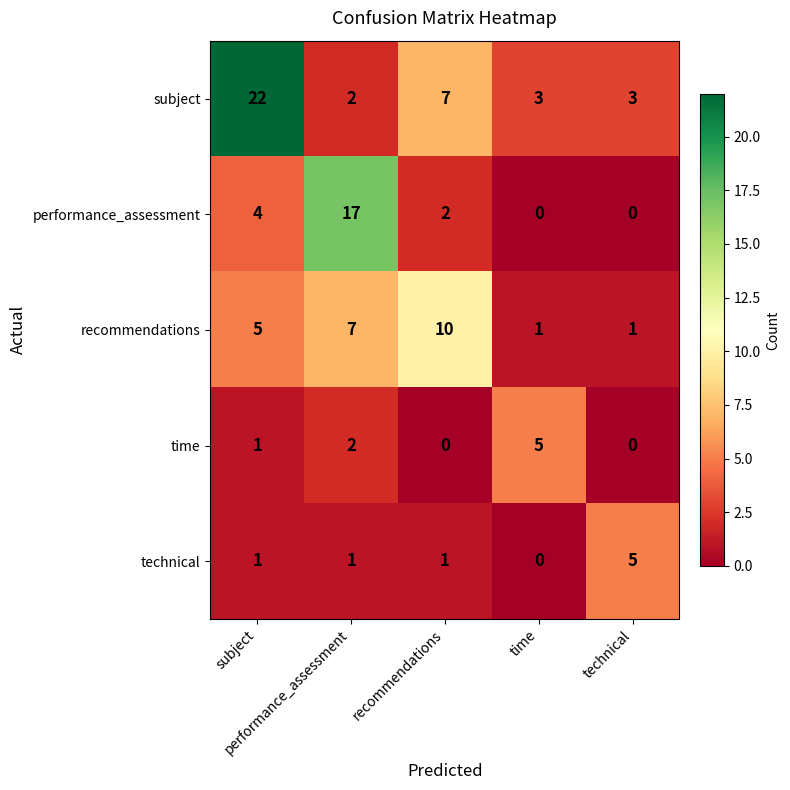

How many distinct data groups are displayed?

5